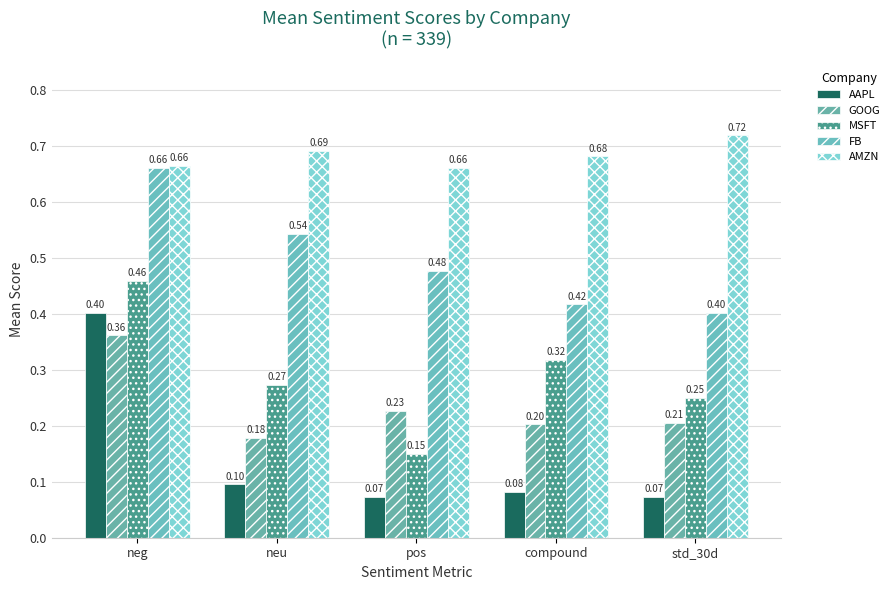

What is the value of the GOOG bar at the 4th from the left?

0.2